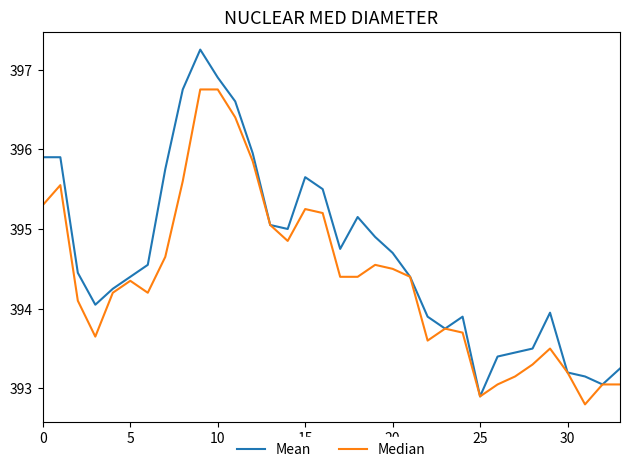

Which series has the widest spread of values?

Mean